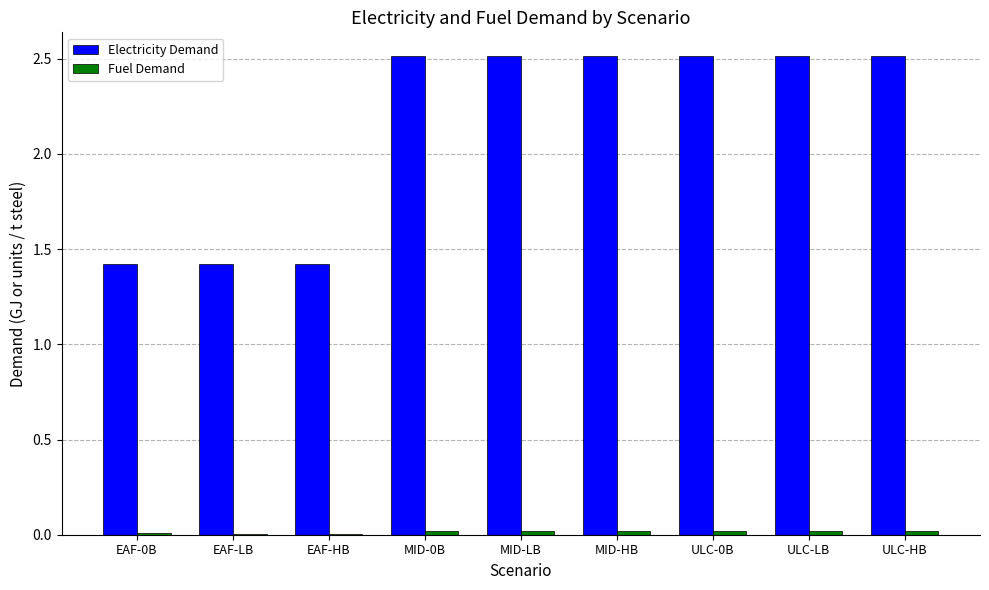

The value of Electricity Demand at MID-LB is 4.2. True or false?

False